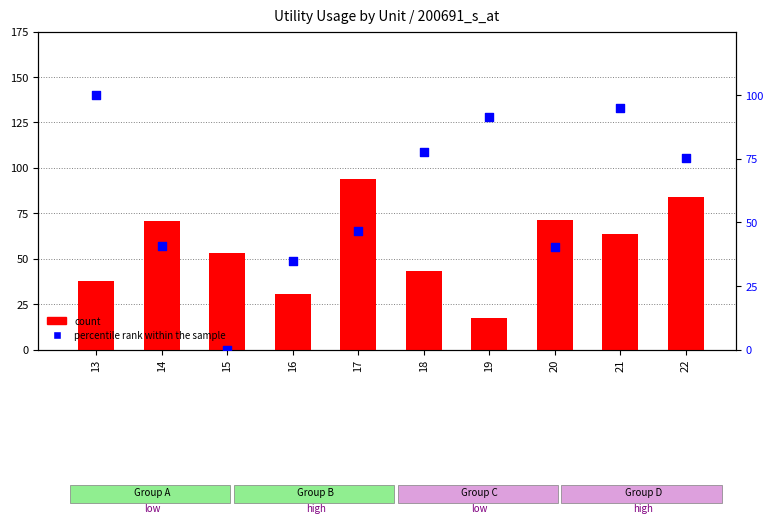

Which series has the widest spread of Y values?

percentile rank within the sample